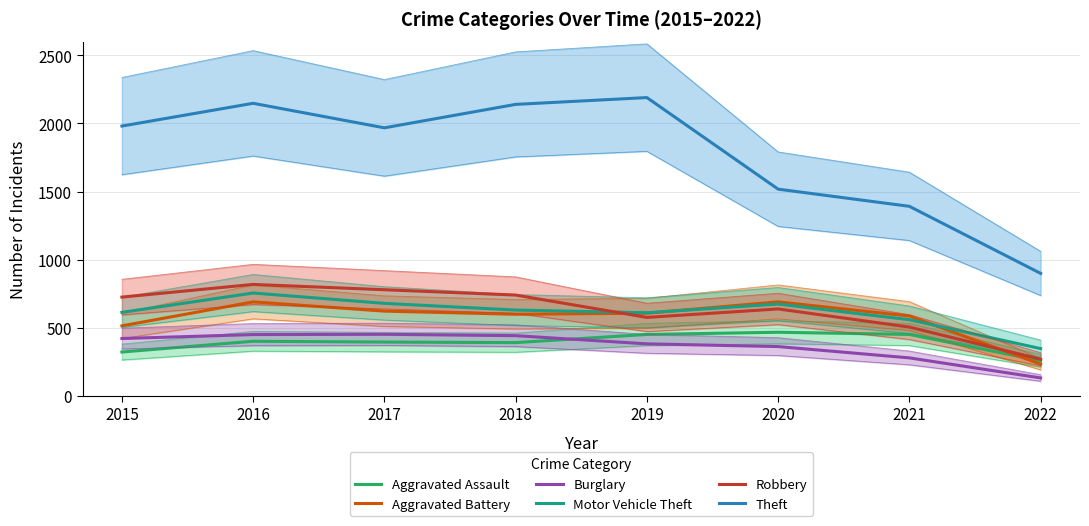

At how many categories does at least one series exceed 1909?

5